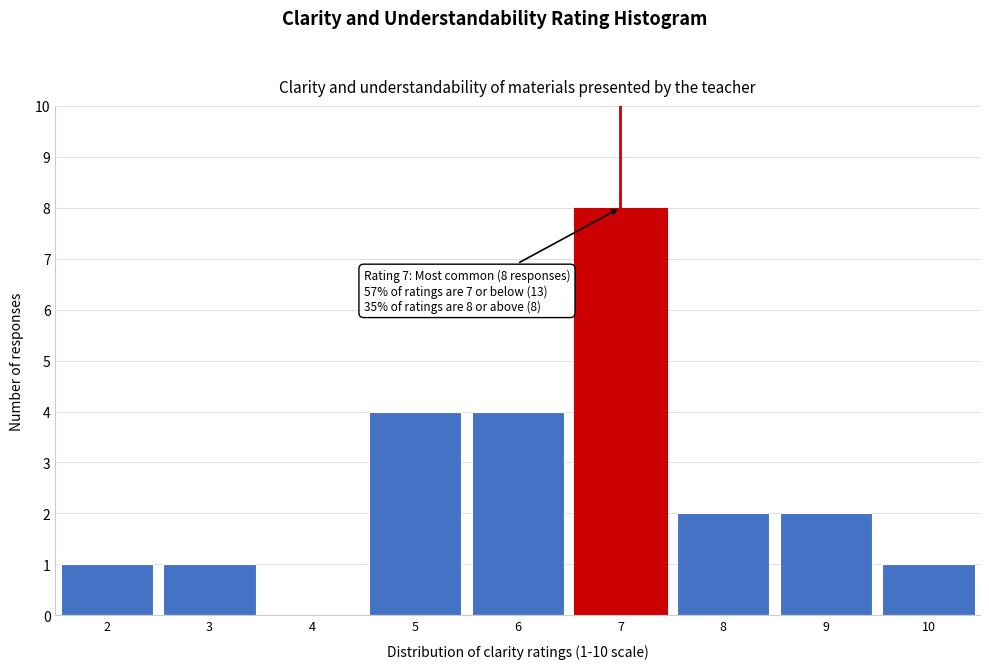

Which range on the x-axis has the tallest bar?

6.5 to 7.5